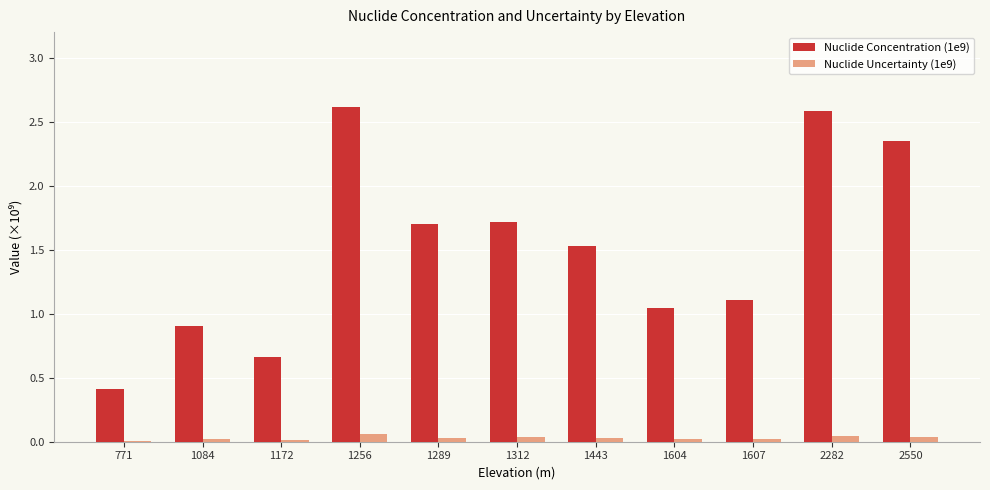

Is the value of Nuclide Uncertainty (1e9) at 1312 greater than the value of Nuclide Concentration (1e9) at 1256?

No